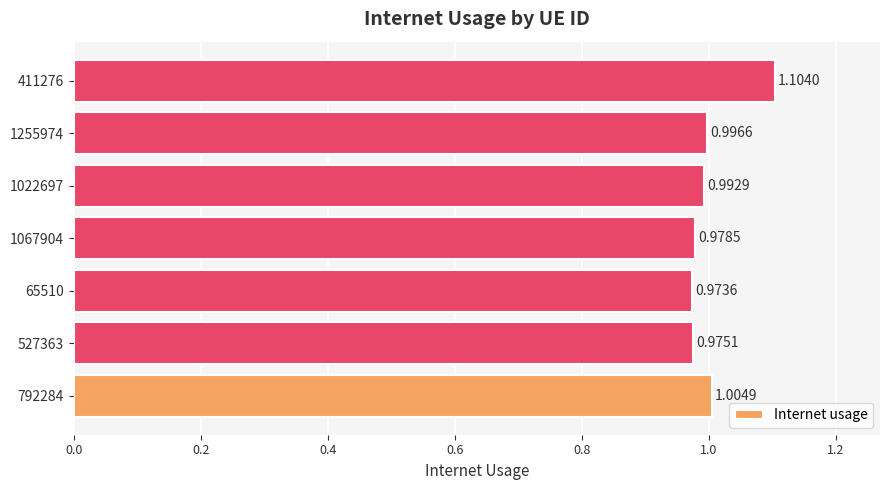

Which has a higher value, 792284 or 1022697?

792284